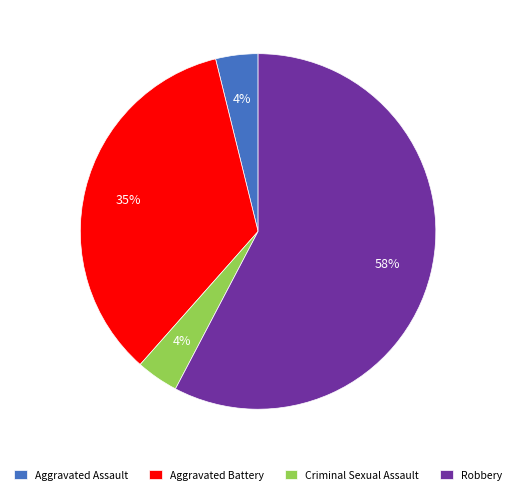

What is the ratio of the value at Criminal Sexual Assault to the value at Aggravated Assault?

1.0